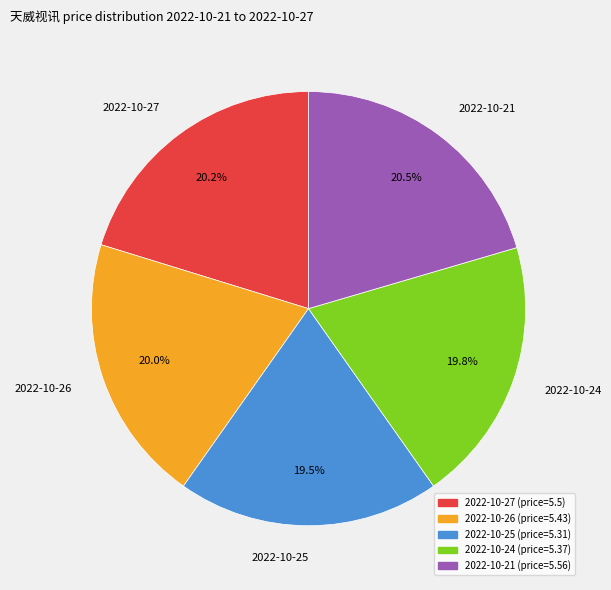

The 2022-10-24 slice represents 20% of the pie. True or false?

True